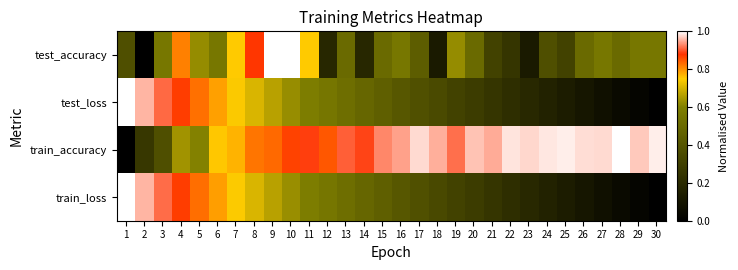

What is the maximum value shown in the chart?

1.0